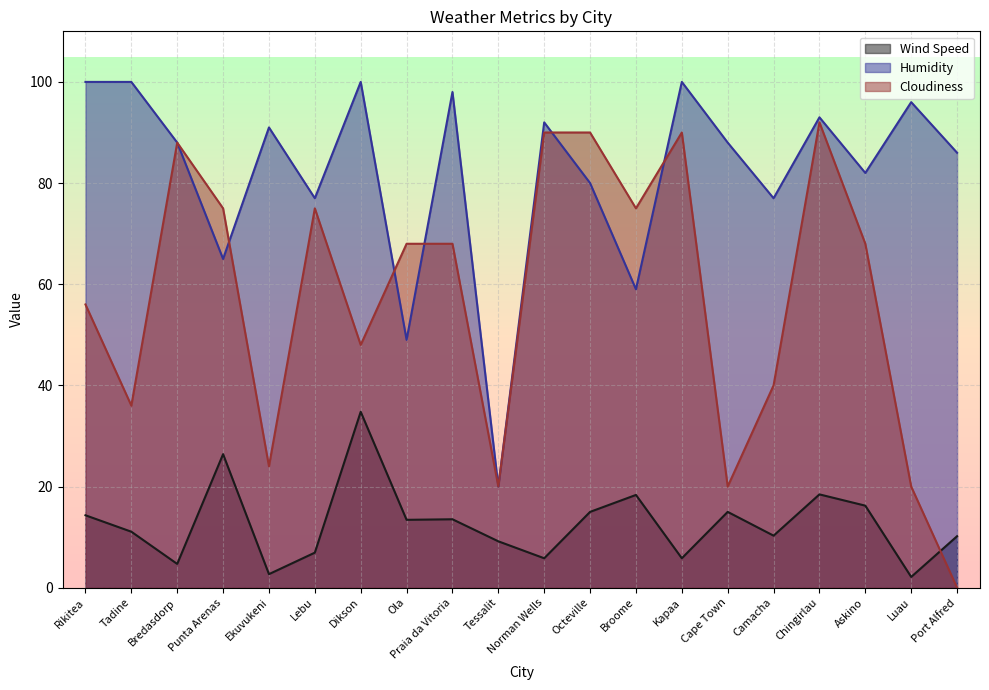

Rank the categories by Wind Speed value from lowest to highest.

Luau, Ekuvukeni, Bredasdorp, Norman Wells, Kapaa, Lebu, Tessalit, Port Alfred, Camacha, Tadine, Ola, Praia da Vitoria, Rikitea, Octeville, Cape Town, Askino, Broome, Chingirlau, Punta Arenas, Dikson